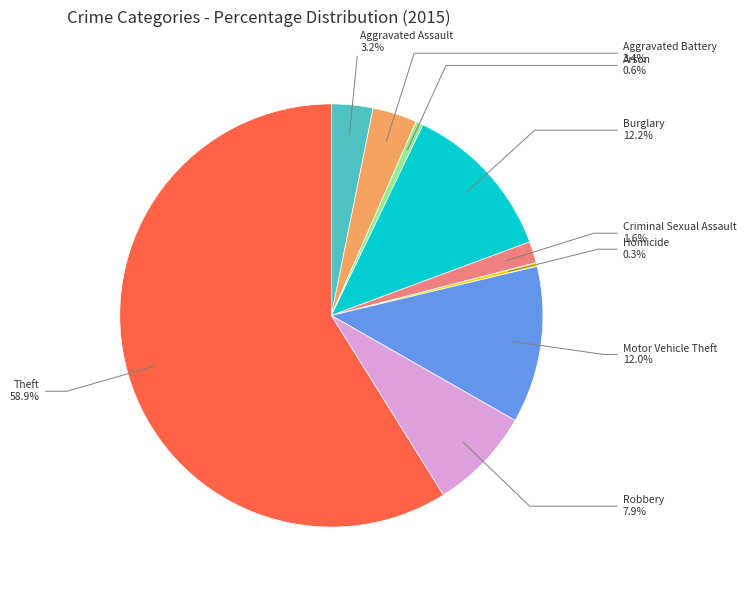

To the nearest percent, what percentage of the pie is Theft?

59%